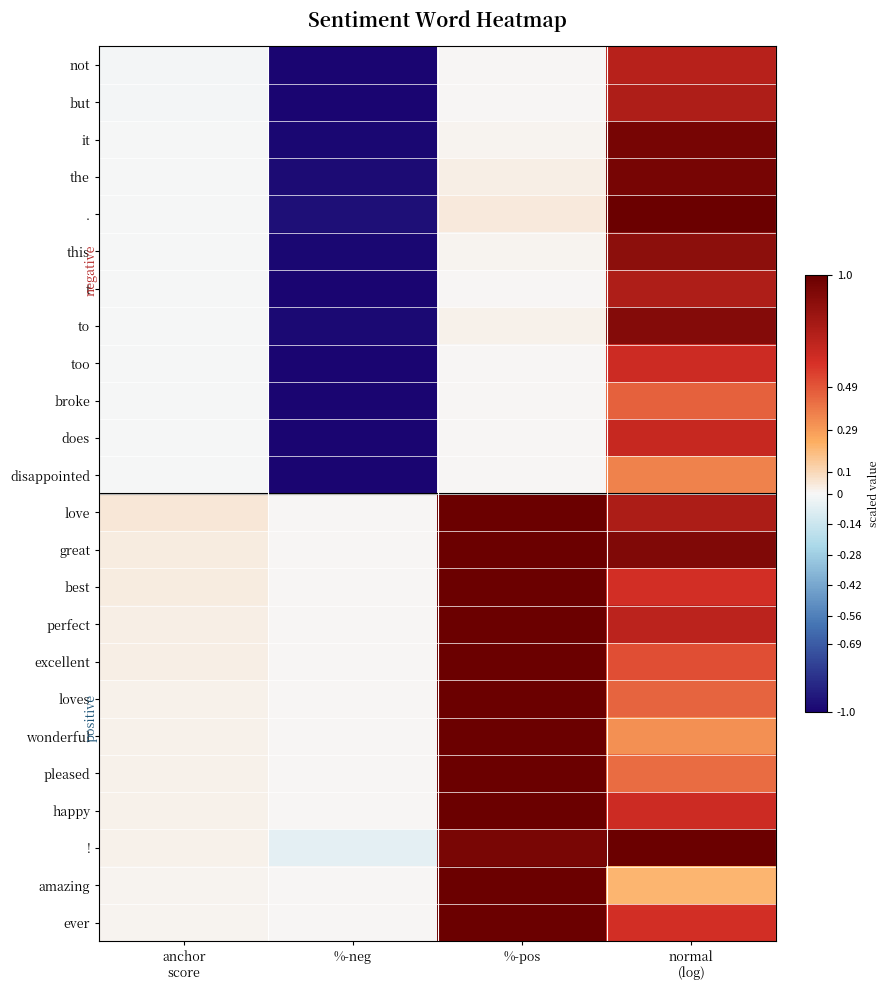

Rank the series at anchor score from highest to lowest value.

love, great, best, perfect, excellent, loves, wonderful, pleased, happy, !, amazing, ever, disappointed, does, too, broke, t, to, this, the, ., it, but, not